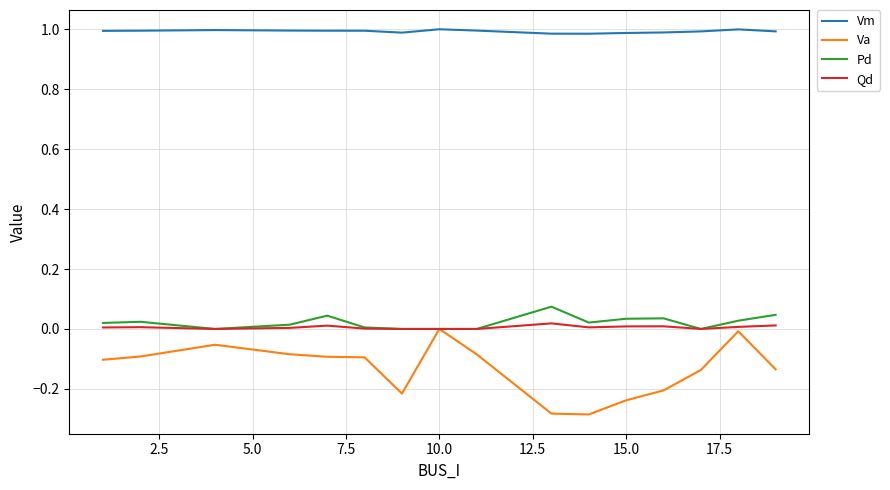

Which series has the widest spread of values?

Va